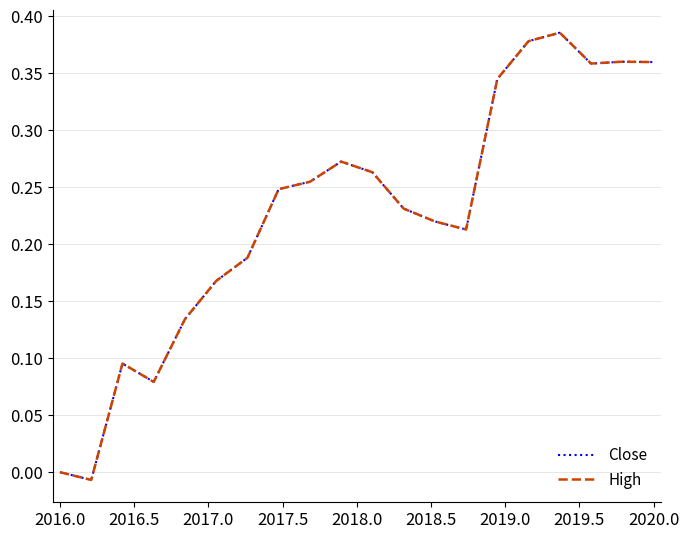

True or false: High and Close cross at least once.

False